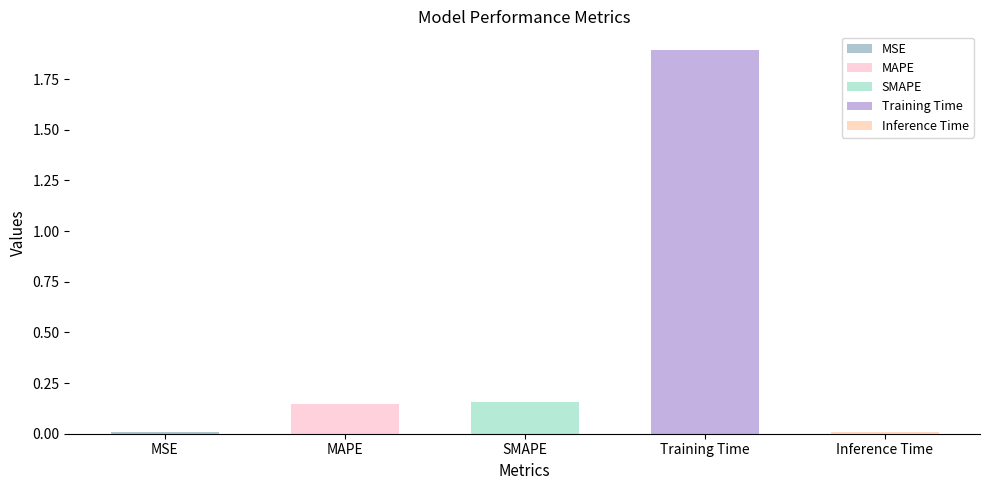

Between SMAPE and Inference Time, which is larger?

SMAPE